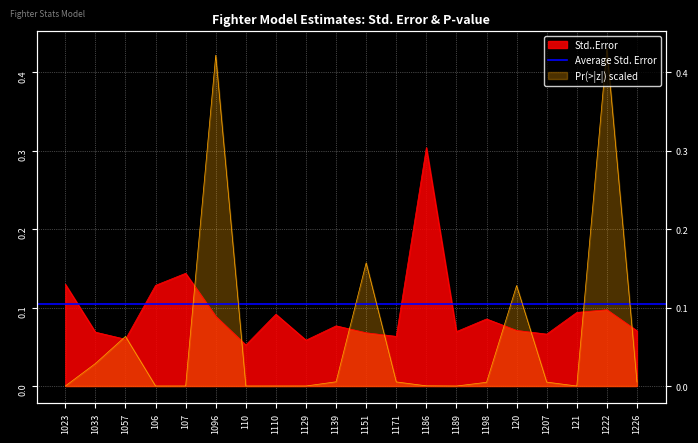

Is it true that Std..Error equals 0.2 at 1222?

False